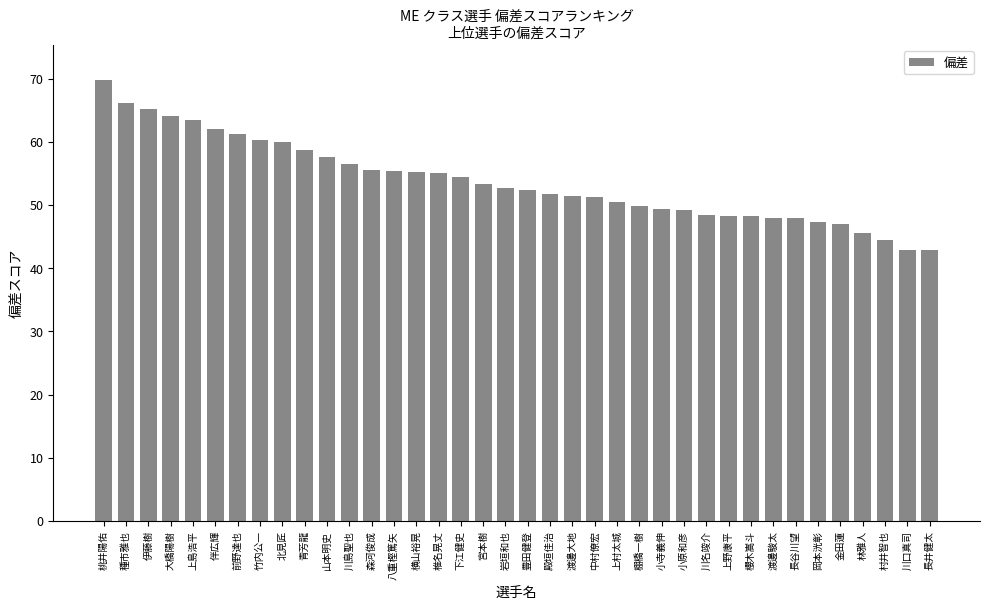

What is the label of the 37th bar from the right?

種市雅也